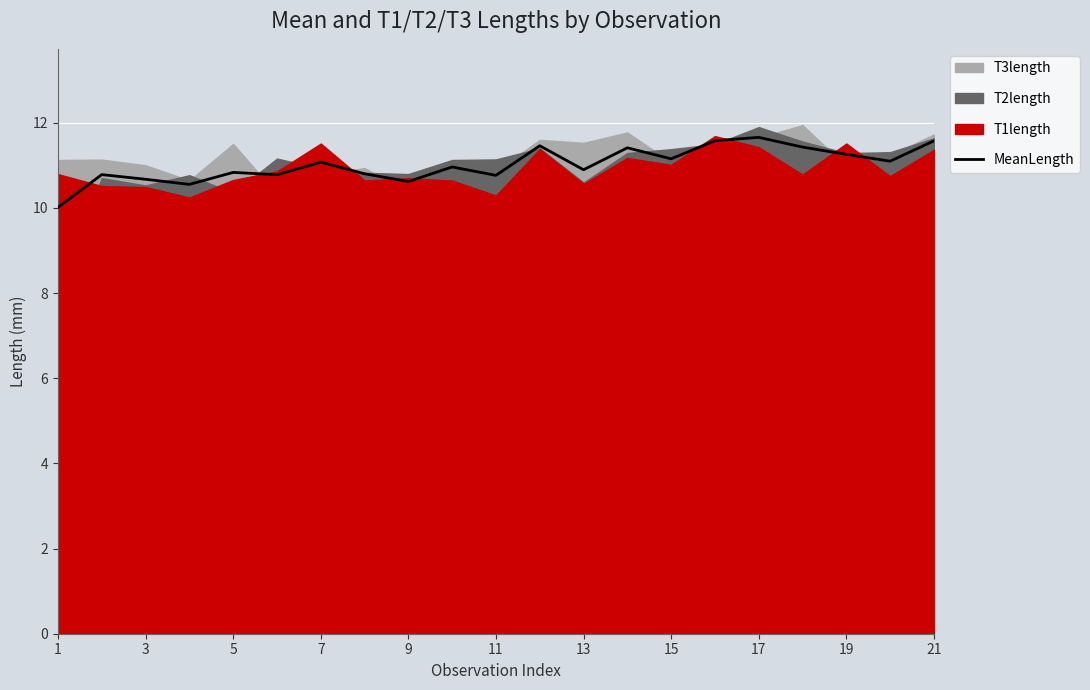

What is the minimum value for MeanLength?

10.0